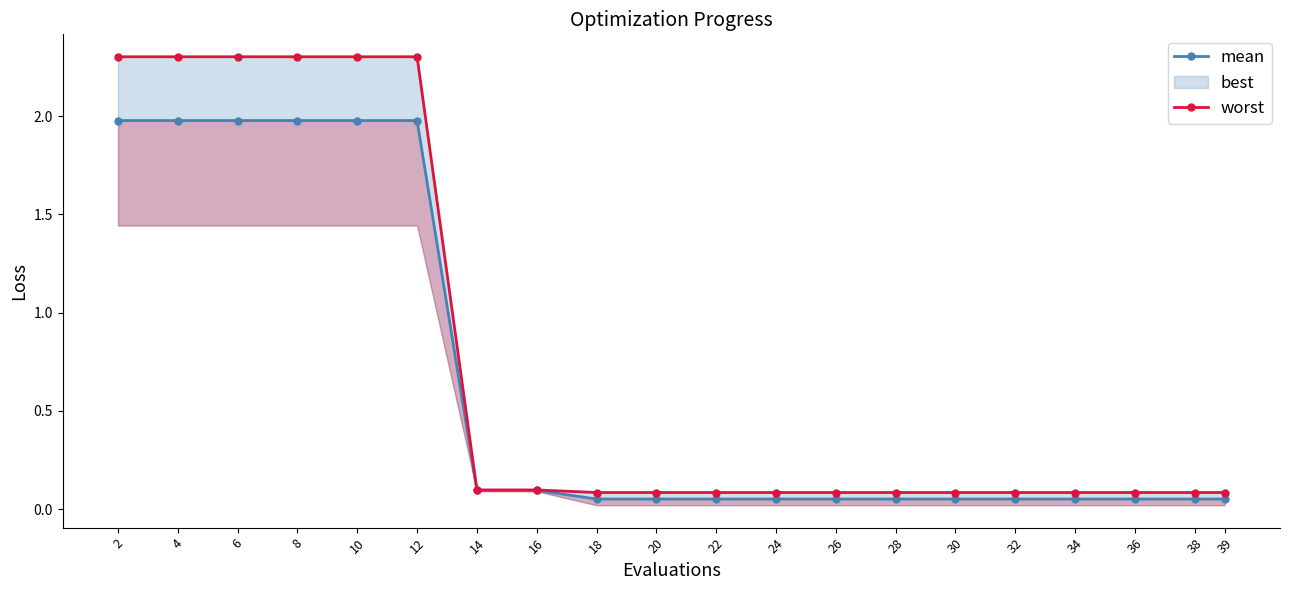

Reading left to right, extract all data points from this chart.

mean: 2=2.0	4=2.0	6=2.0	8=2.0	10=2.0	12=2.0	14=0.1	16=0.1	18=0.1	20=0.1	22=0.1	24=0.1	26=0.1	28=0.1	30=0.1	32=0.1	34=0.1	36=0.1	38=0.1	39=0.1
worst: 2=2.3	4=2.3	6=2.3	8=2.3	10=2.3	12=2.3	14=0.1	16=0.1	18=0.1	20=0.1	22=0.1	24=0.1	26=0.1	28=0.1	30=0.1	32=0.1	34=0.1	36=0.1	38=0.1	39=0.1